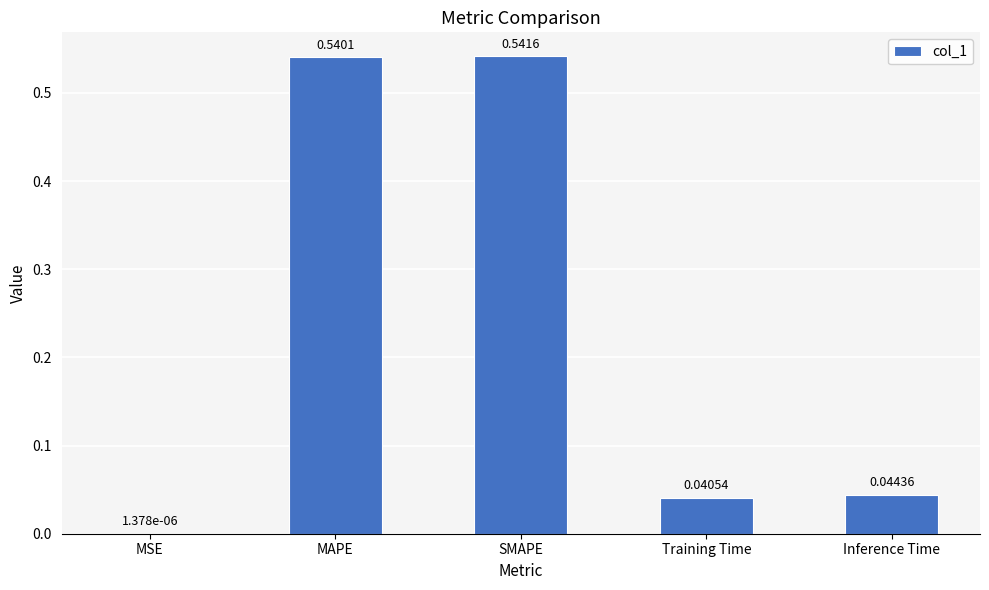

What is the change in value from MAPE to Inference Time?

-0.5